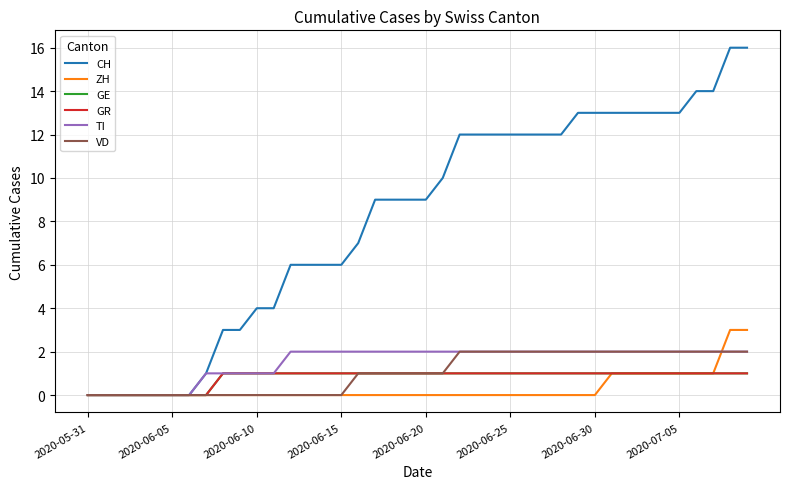

What is the label of the 14th point from the left?

13